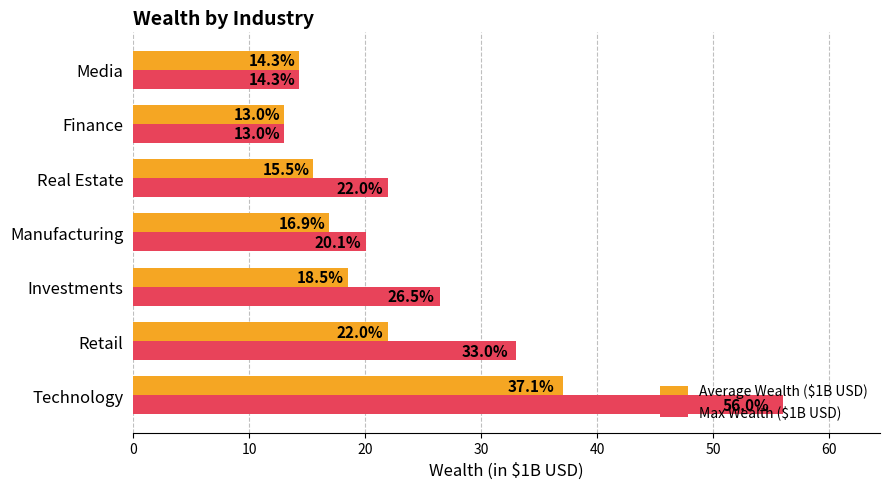

At which label does Average Wealth ($1B USD) reach its minimum?

Finance